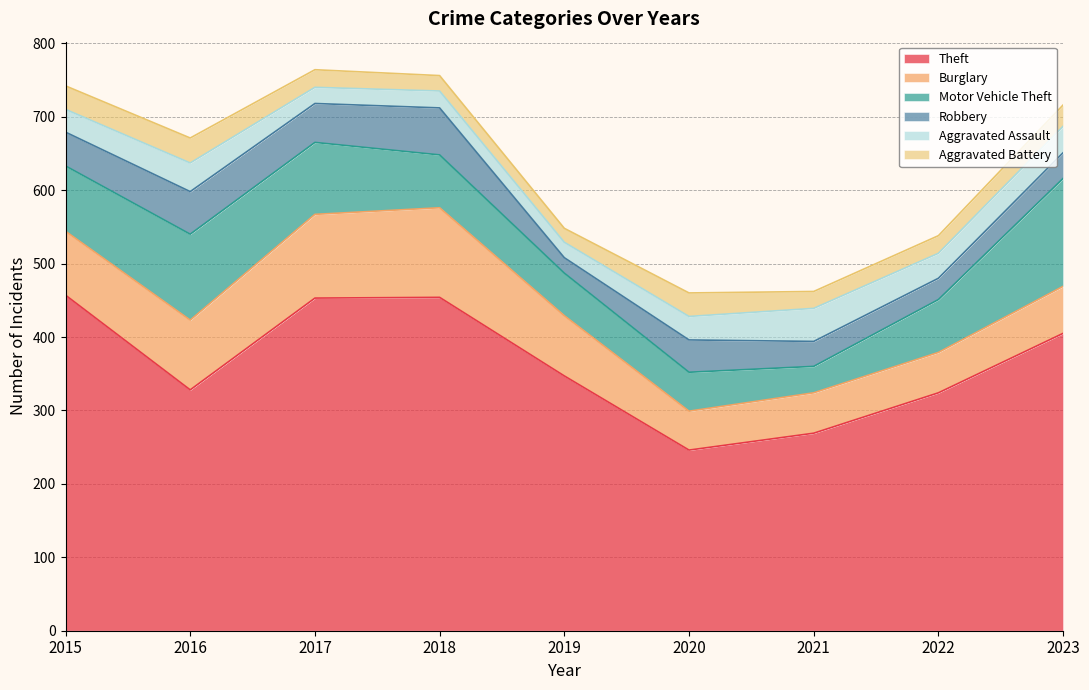

What is the difference between the highest and lowest values at 2021?

246